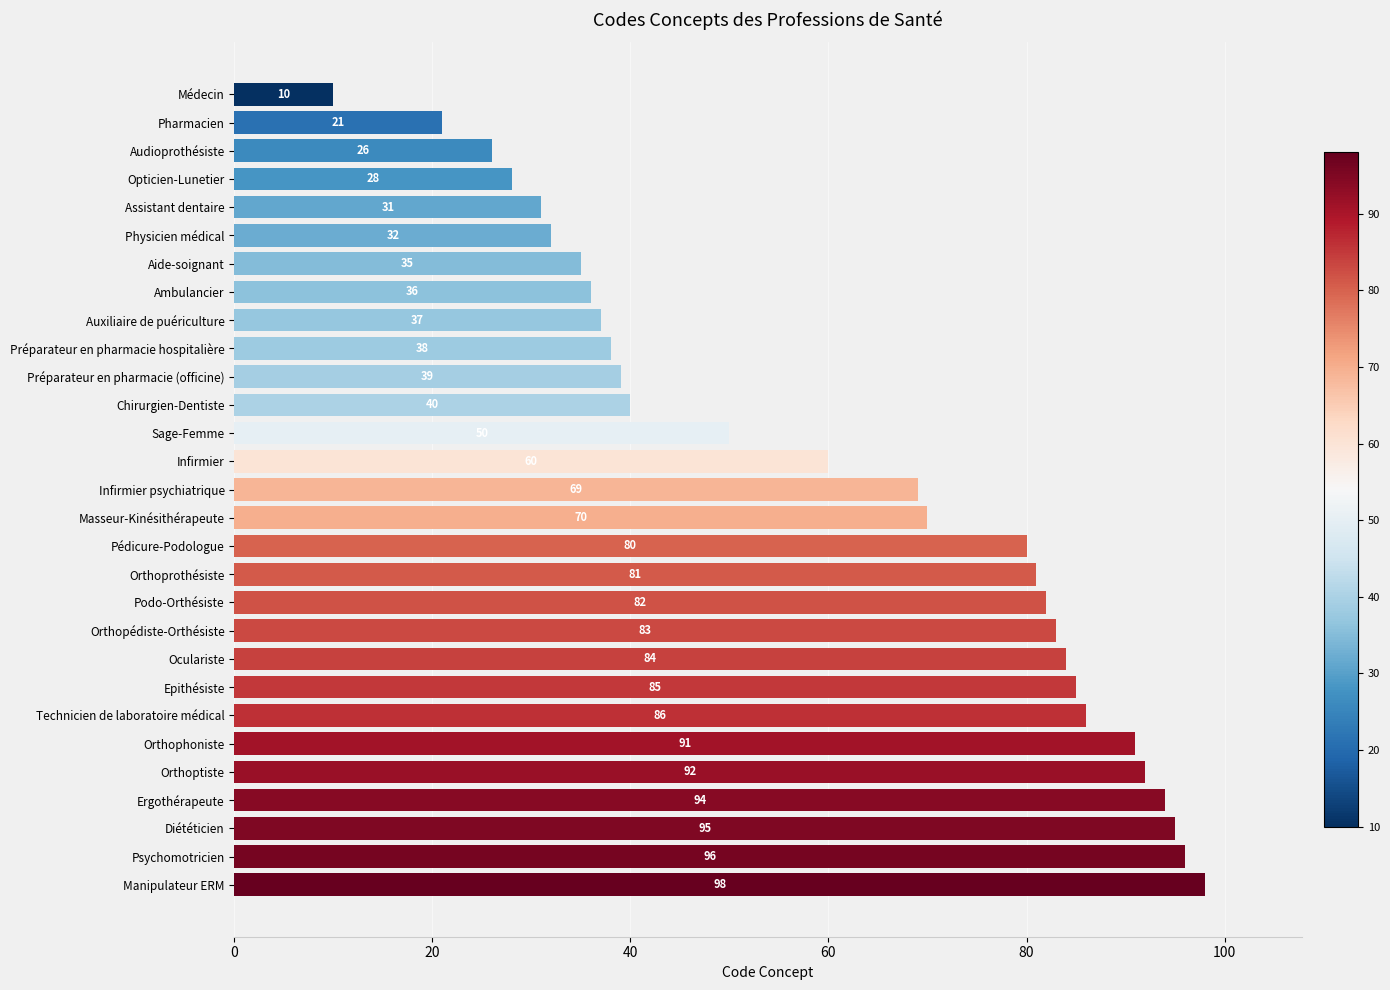

The chart shows a value of 40 at Chirurgien-Dentiste. True or false?

True